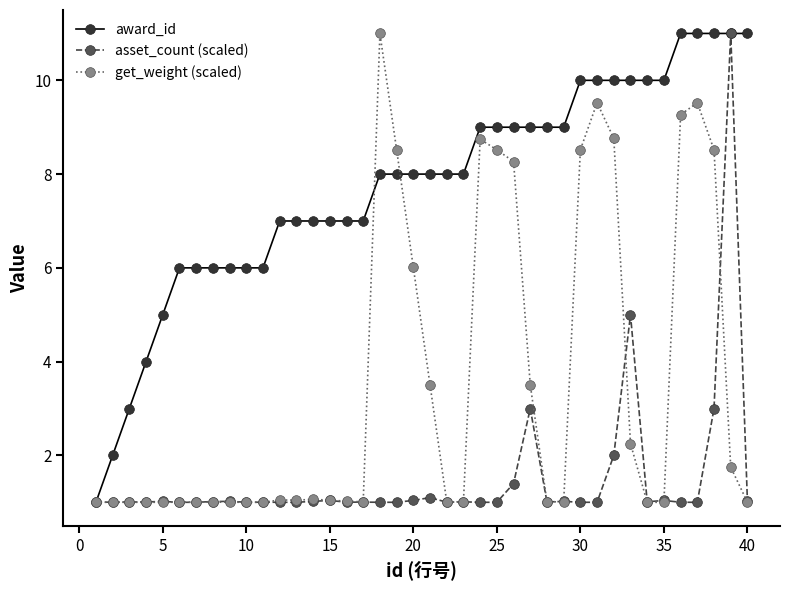

Which series has the largest total across all categories?

award_id